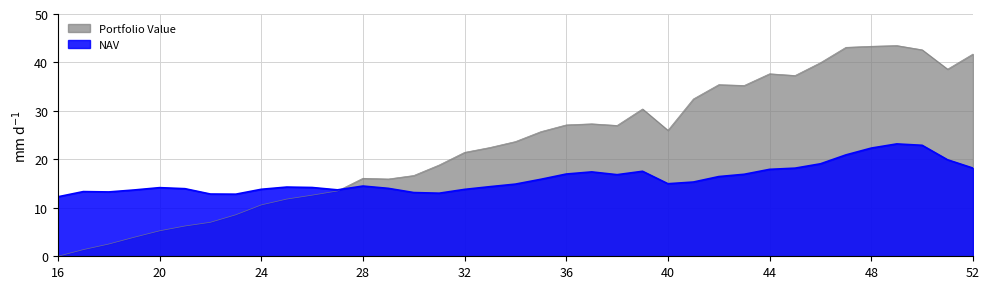

How many times do NAV and Portfolio Value cross each other?

1